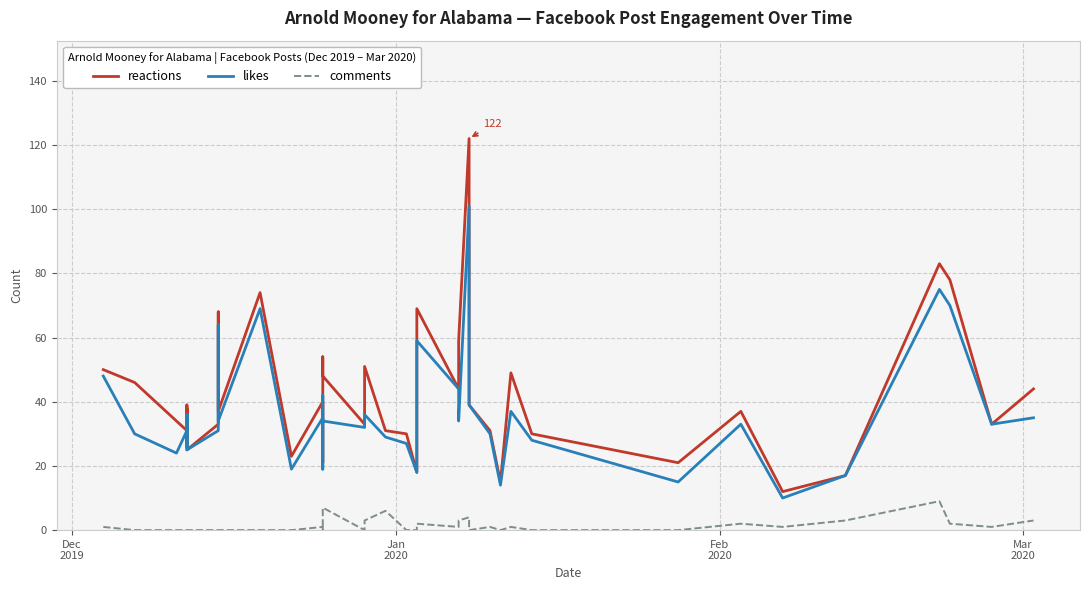

Does the chart have visible grid lines?

Yes